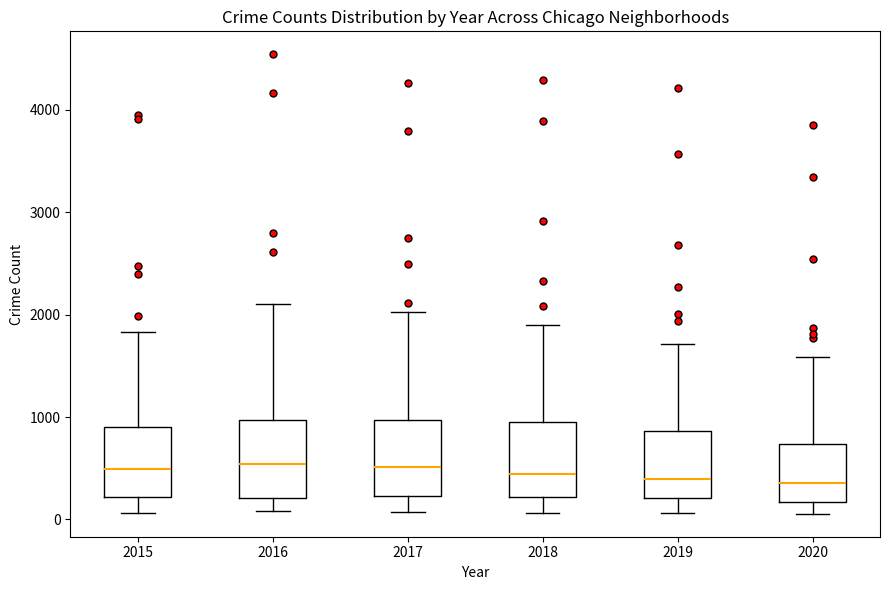

Reading left to right, transcribe this box plot: for each box, give where its median line is, the range the box spans, and where its two whiskers end, as read against the y-axis. The values are not printed on the chart, so give them approximately, as read against the axis.

2015: median 500, box 200 to 900, whiskers 100 to 1800
2016: median 500, box 200 to 1000, whiskers 100 to 2100
2017: median 500, box 200 to 1000, whiskers 100 to 2000
2018: median 400, box 200 to 1000, whiskers 100 to 1900
2019: median 400, box 200 to 900, whiskers 100 to 1700
2020: median 400, box 200 to 700, whiskers 100 to 1600